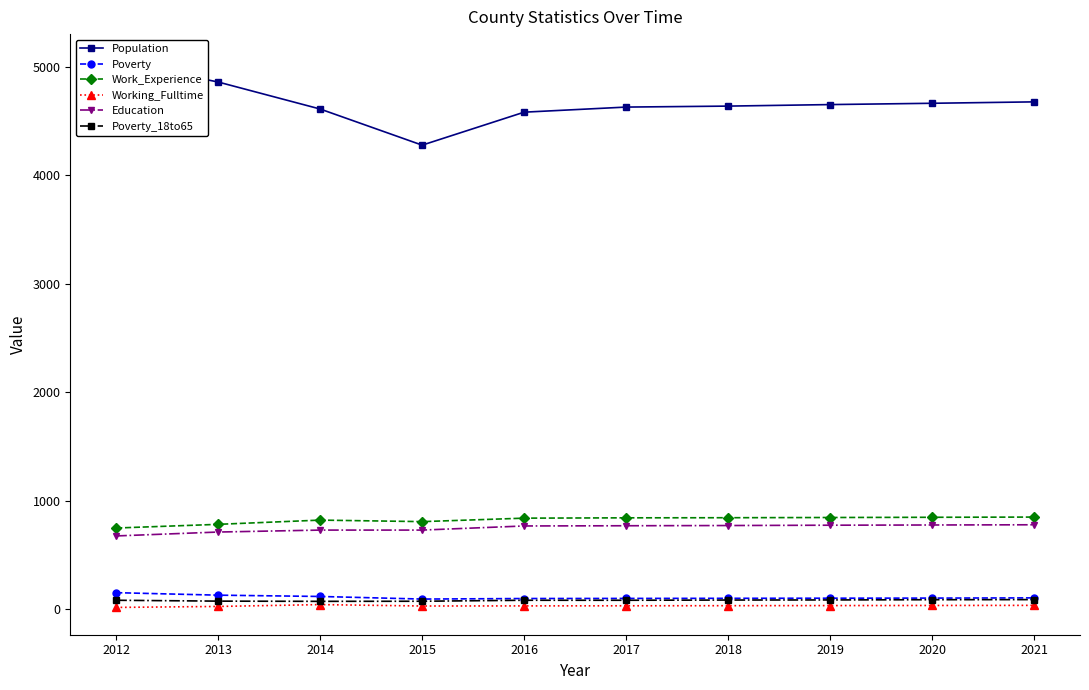

True or false: Poverty has a value of 94 at 2015.

True